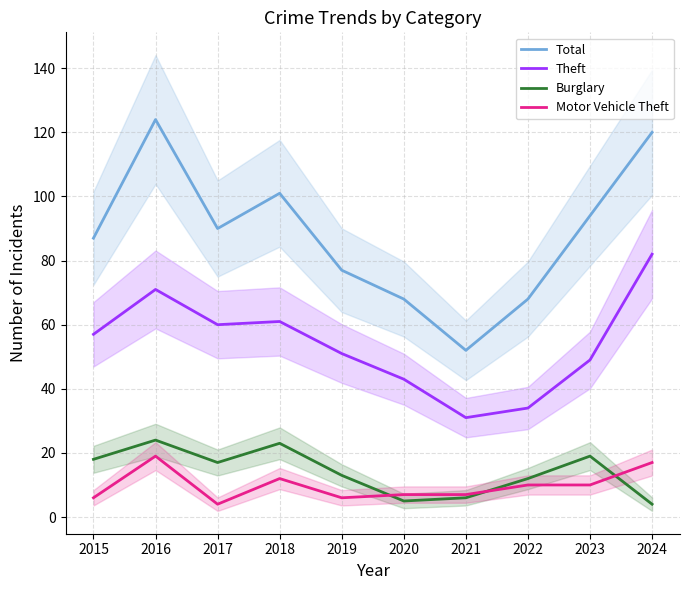

Which series ends up on top after the final intersection of Motor Vehicle Theft and Burglary?

Motor Vehicle Theft